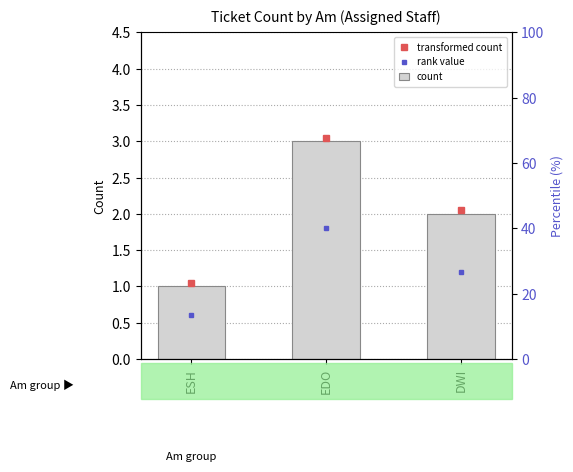

What is the value of the 2nd bar from the left?

3